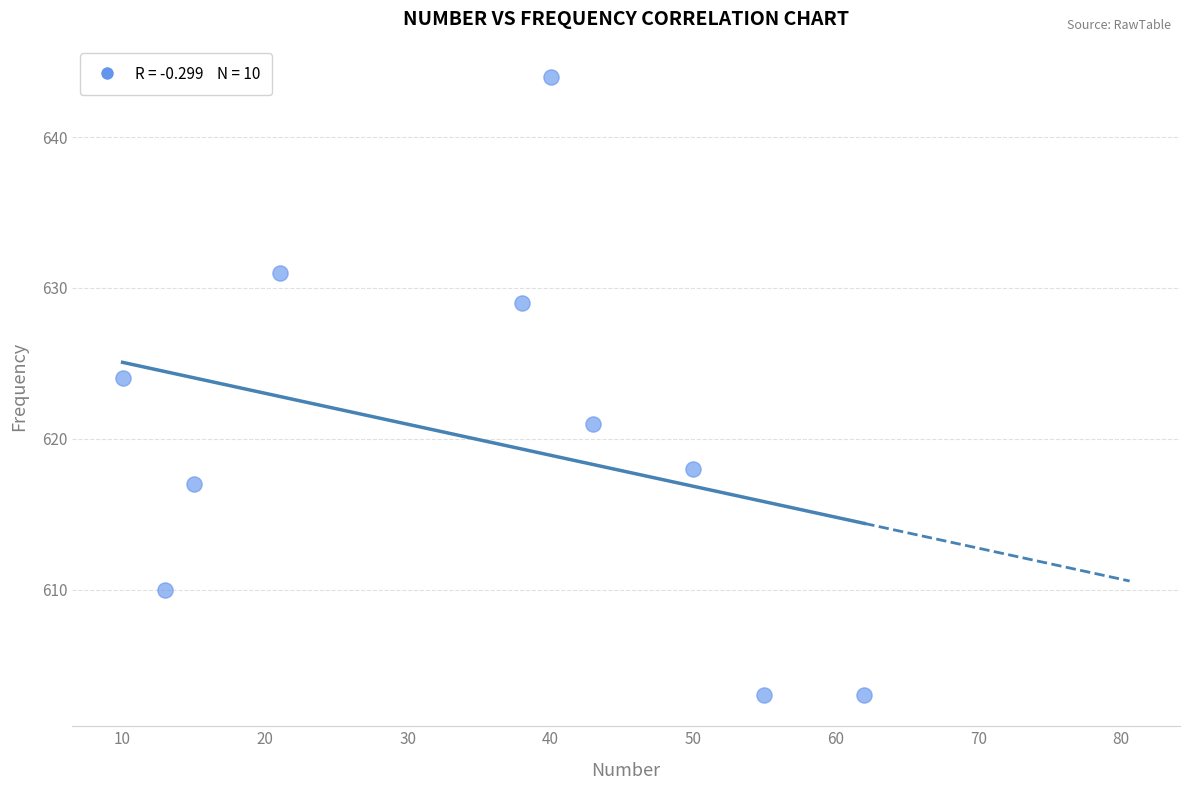

What is the average X value?

35